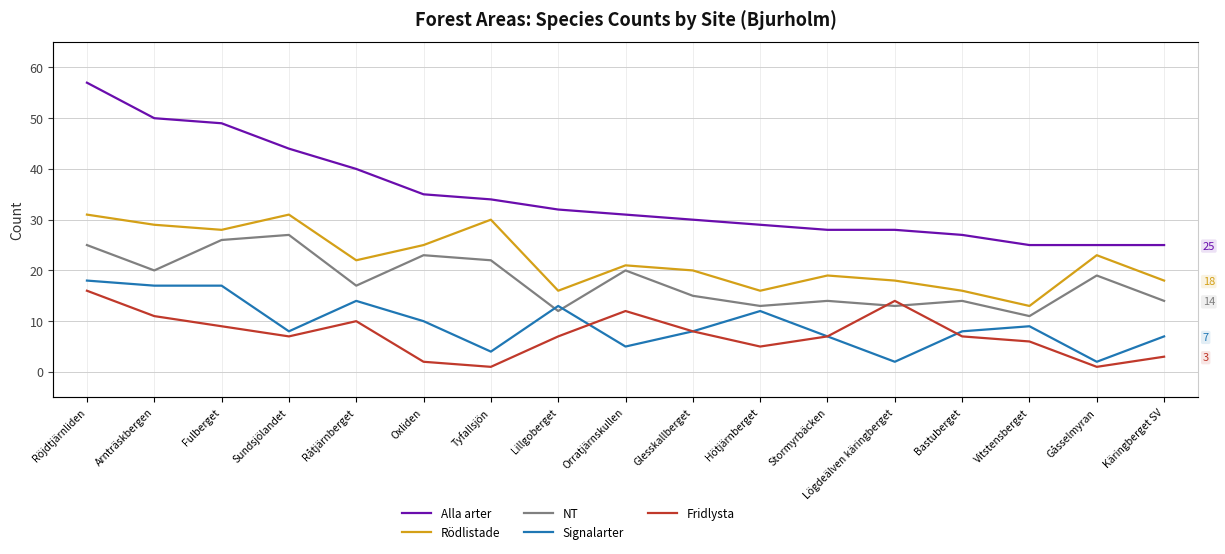

What is the difference between the Fridlysta values at Oxliden and Lillgoberget?

5